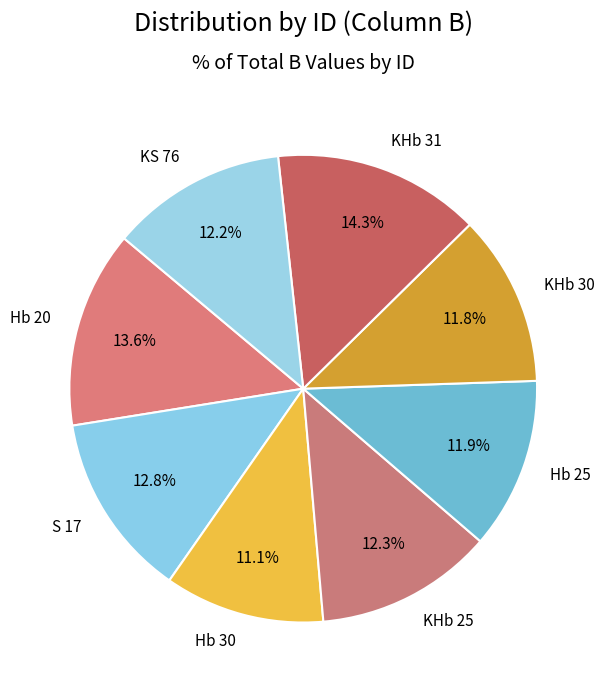

Count the number of slices in the pie.

8